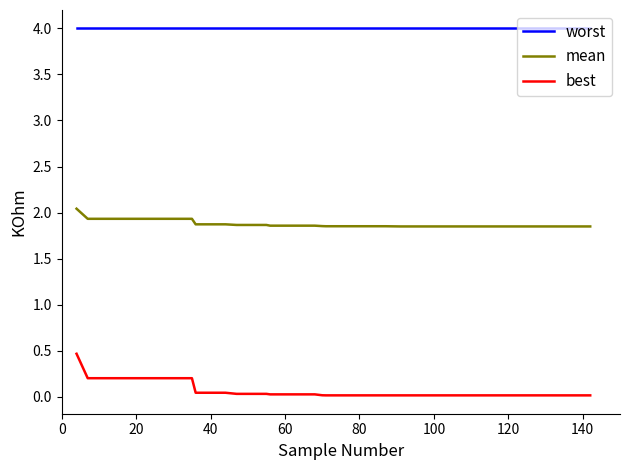

List the series in order of their peak value, highest first.

worst, mean, best